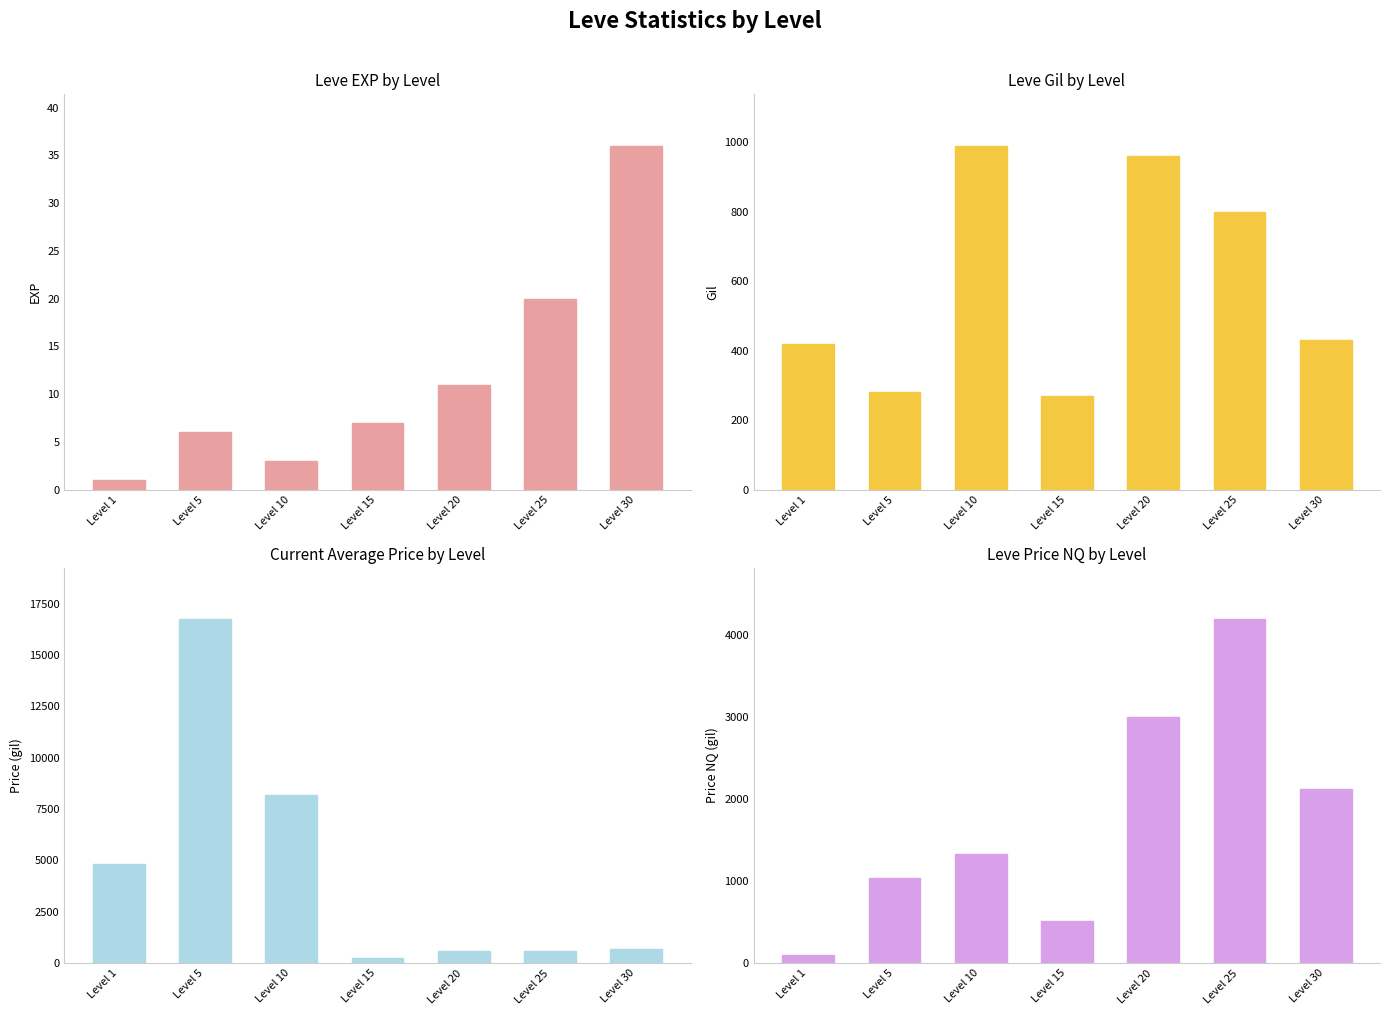

Which series has the largest range (max minus min)?

currentAveragePrice